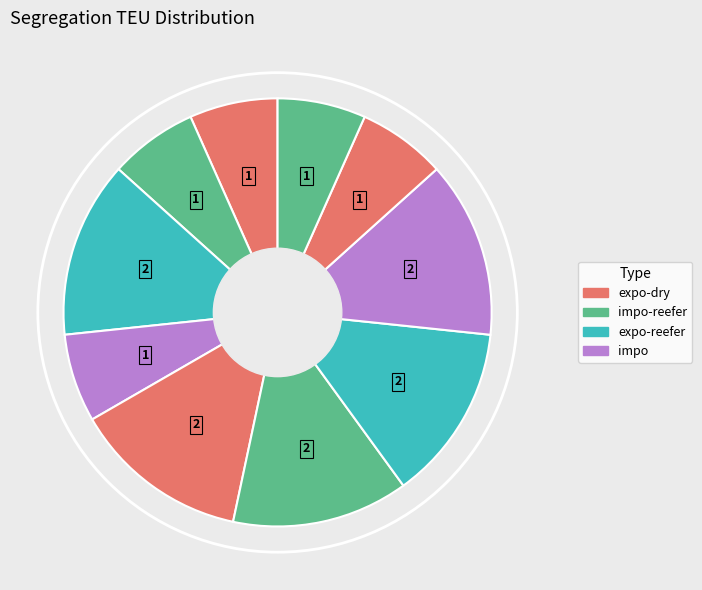

Rank the categories by value from highest to lowest.

S3, S5, S6, S7, S8, S1, S2, S4, S9, S10